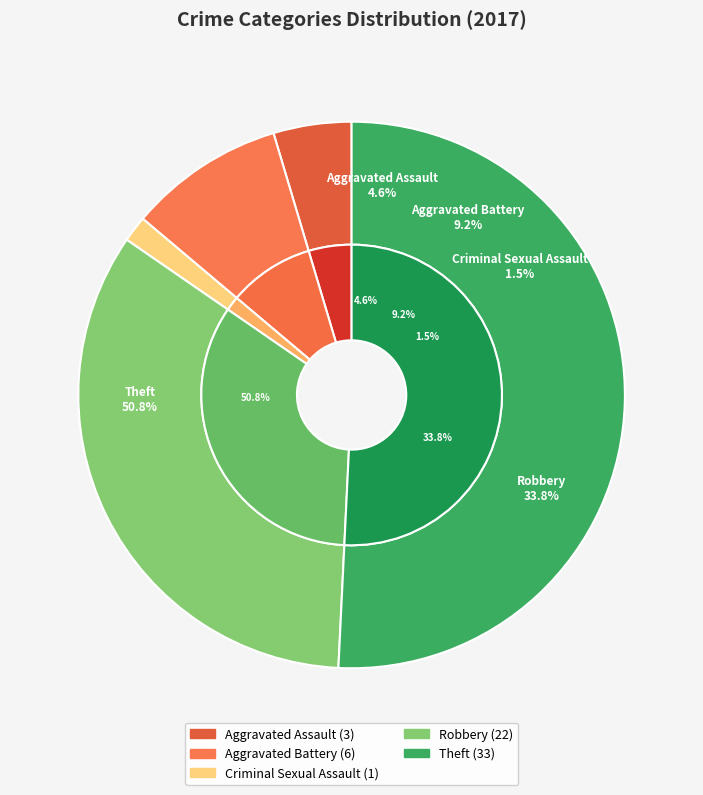

What percentage do Theft and Criminal Sexual Assault together represent?

52.3%